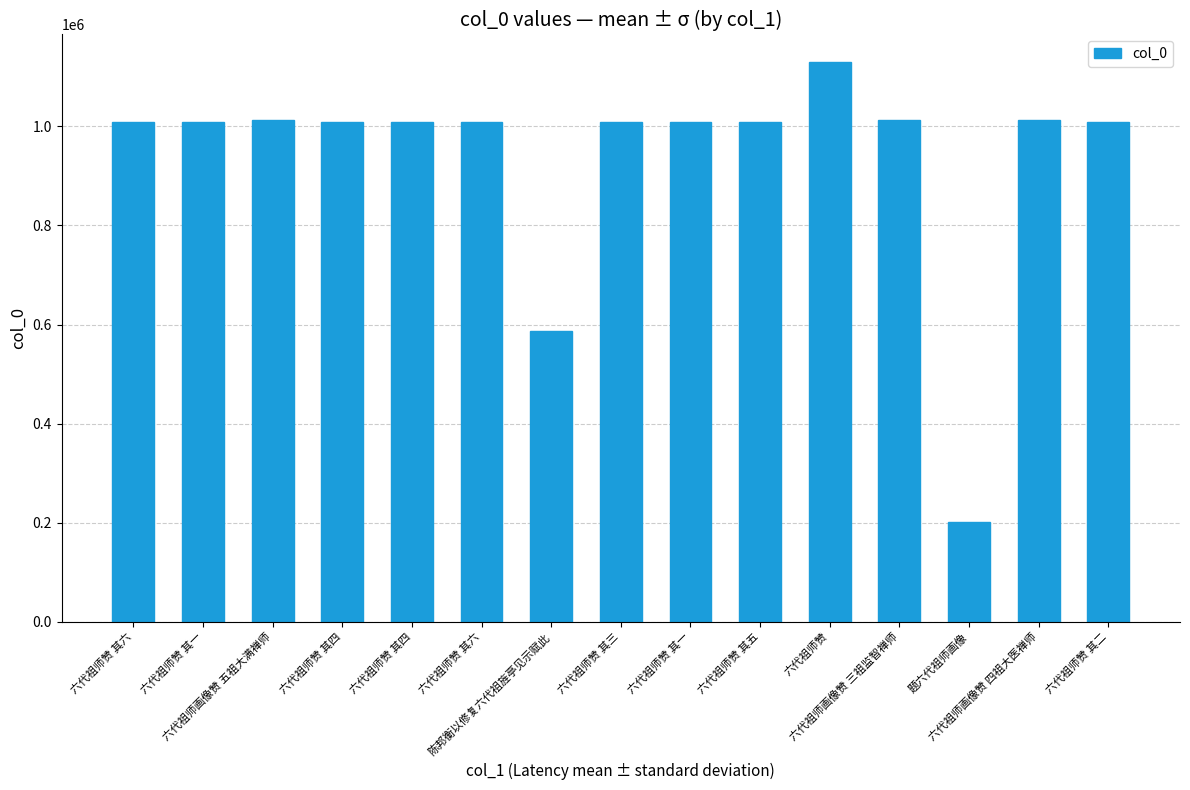

How many data points does each series have?

15